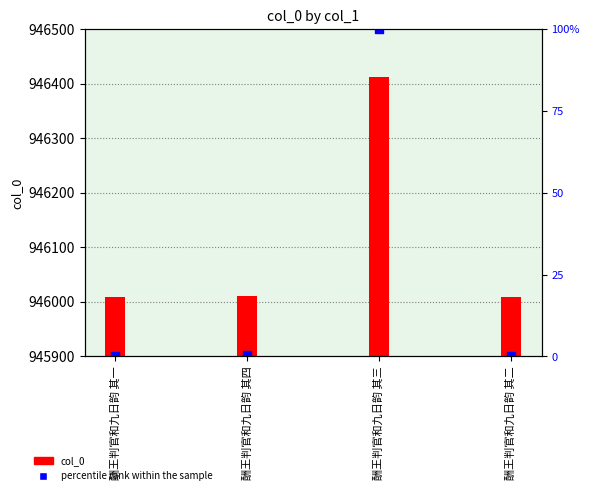

What are all the series names shown in the legend?

col_0, percentile rank within the sample